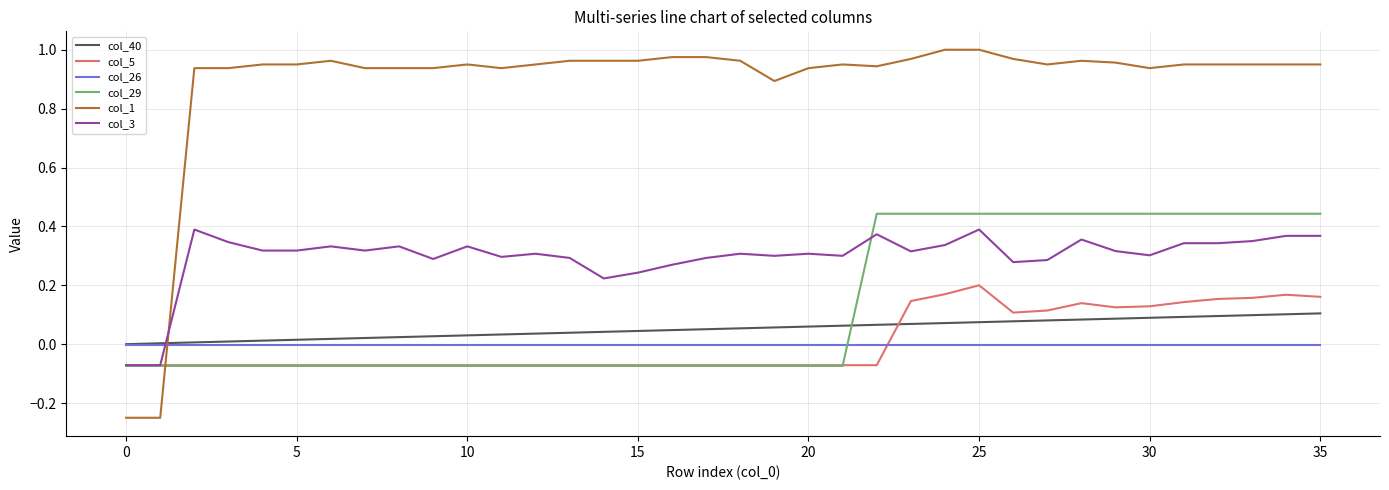

After their last crossing, which series has the higher values: col_1 or col_29?

col_1